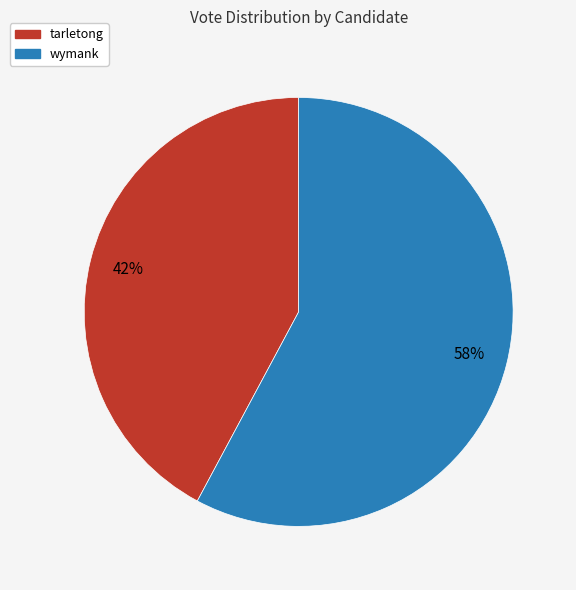

The tarletong slice represents 51% of the pie. True or false?

False